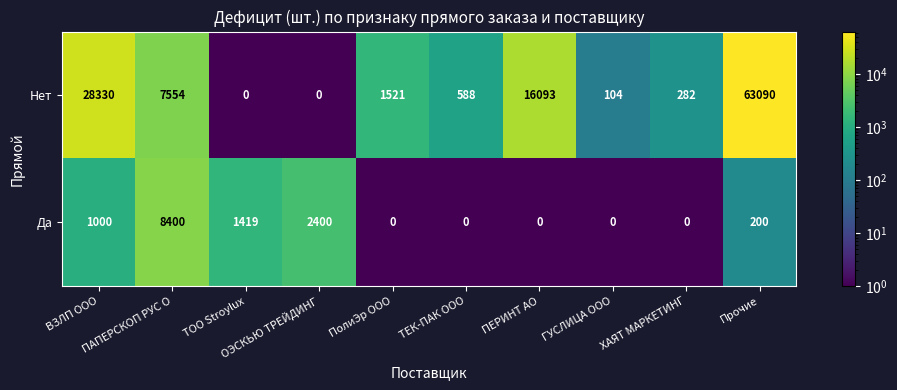

What is the highest value of the Да series?

8400